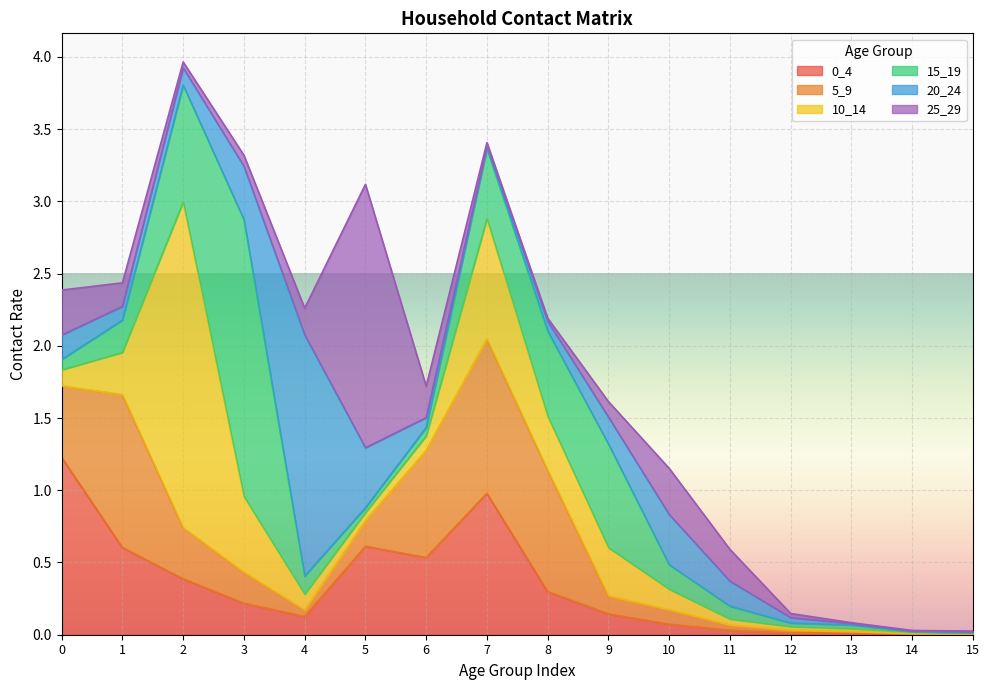

Where is 10_14 nearest to the value 1?

7